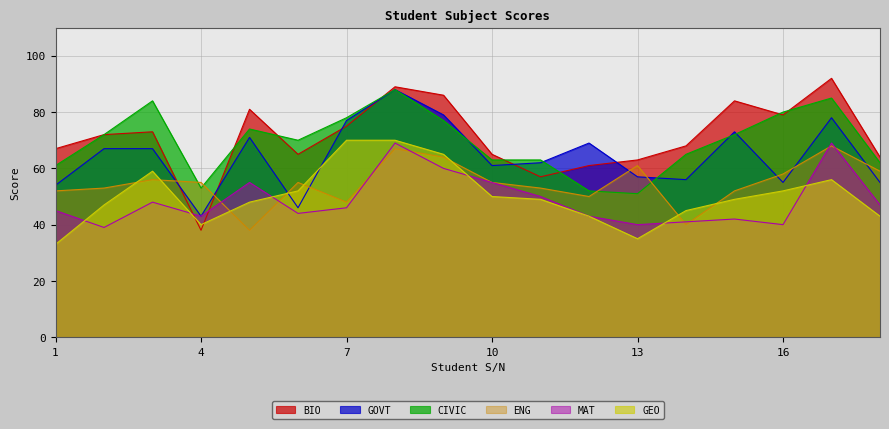

Reading left to right, what are all the values shown in this chart?

BIO: 67	72	73	38	81	65	75	89	86	65	57	61	63	68	84	79	92	64
GOVT: 54	67	67	43	71	46	77	88	79	61	62	69	57	56	73	55	78	55
CIVIC: 61	72	84	53	74	70	78	88	77	63	63	52	51	65	72	80	85	62
ENG: 52	53	56	55	38	55	48	67	64	55	53	50	61	40	52	58	68	59
MAT: 45	39	48	43	55	44	46	69	60	55	50	43	40	41	42	40	69	47
GEO: 33	47	59	40	48	52	70	70	65	50	49	43	35	45	49	52	56	43